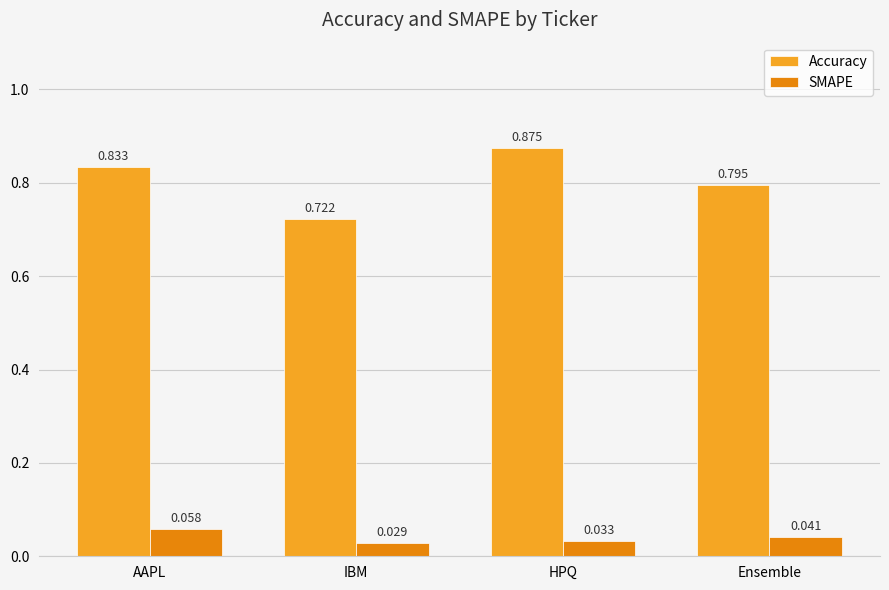

What is the label of the 3rd bar from the right?

IBM